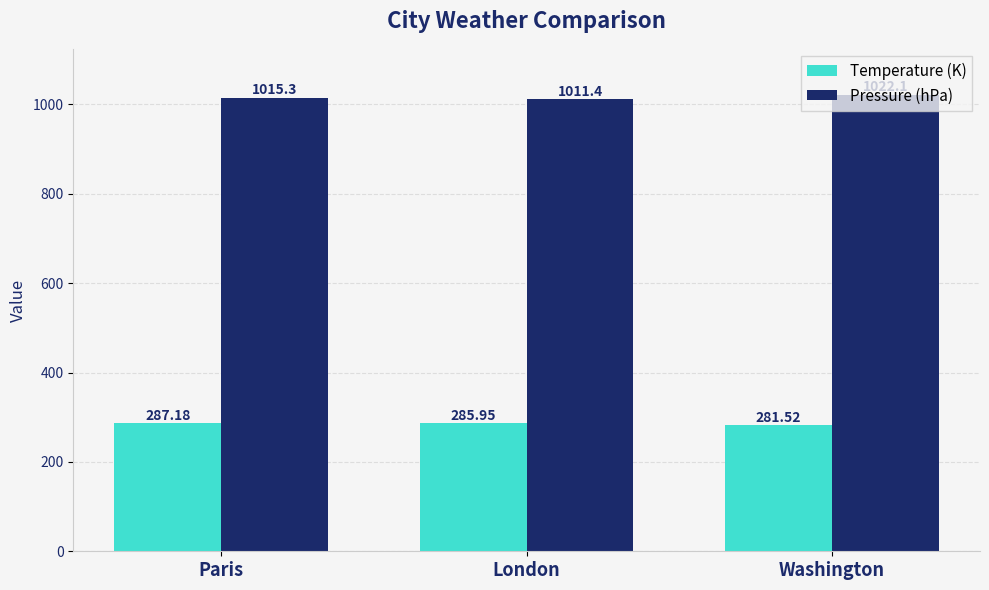

What are all the series names shown in the legend?

Temperature (K), Pressure (hPa)